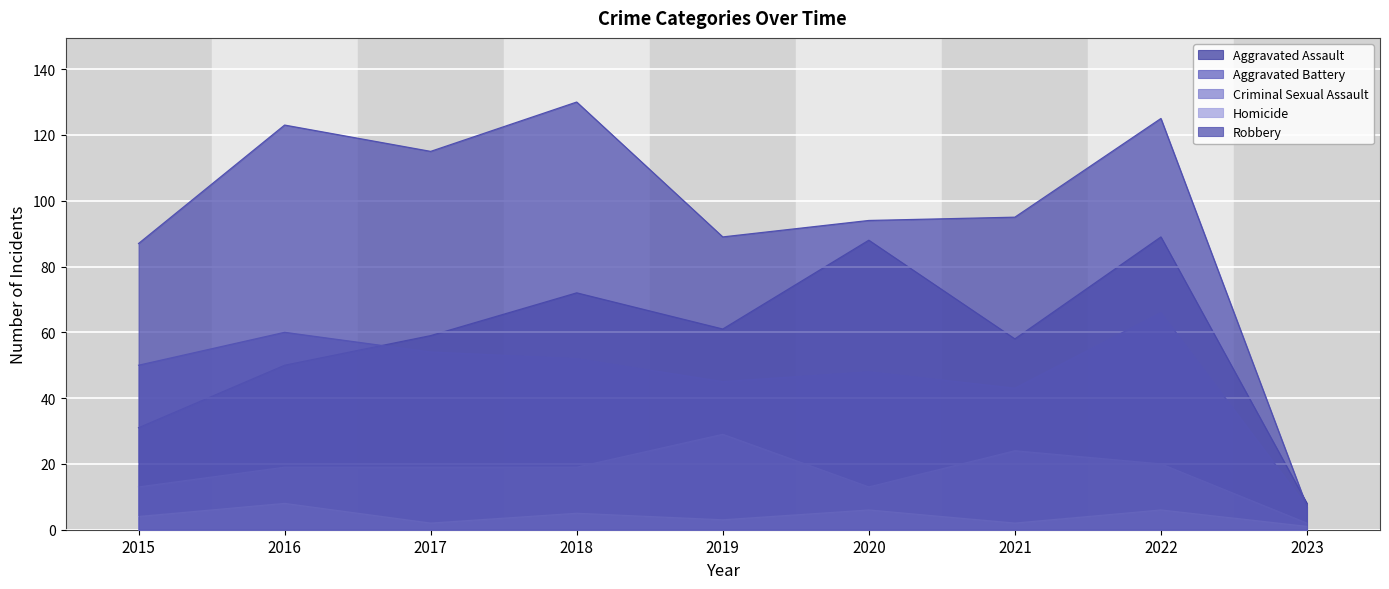

What is the sum of all Robbery values?

865